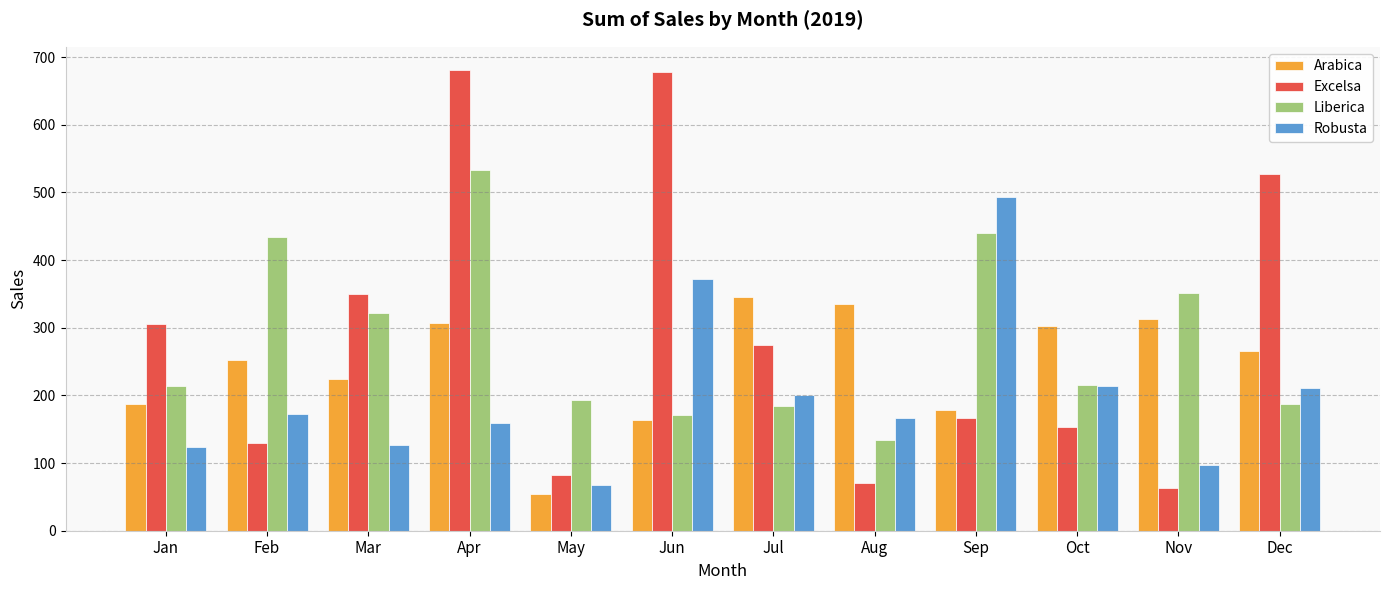

What is the average value of the Arabica series?

243.9